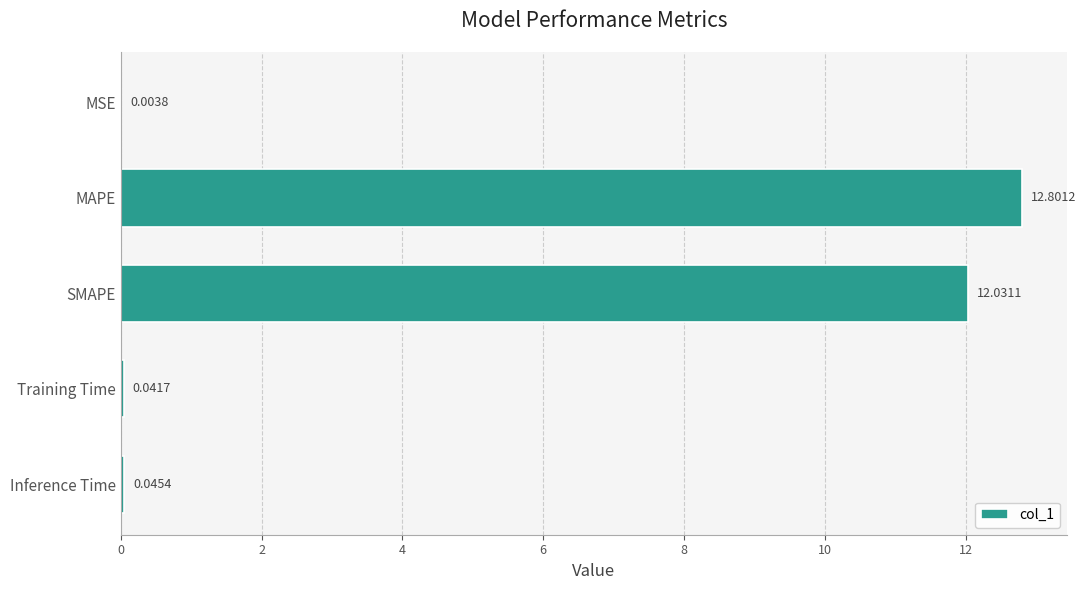

At which label is the value closest to 6?

Inference Time